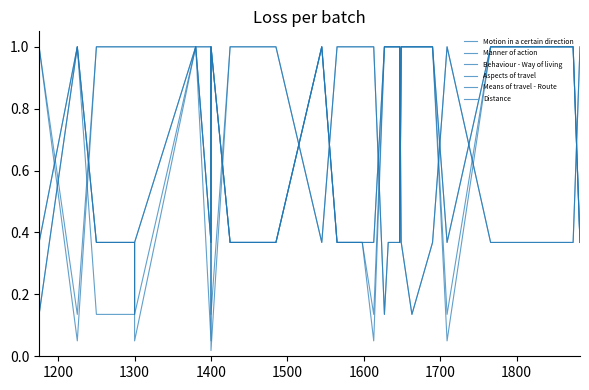

Count the number of data series in this chart.

6